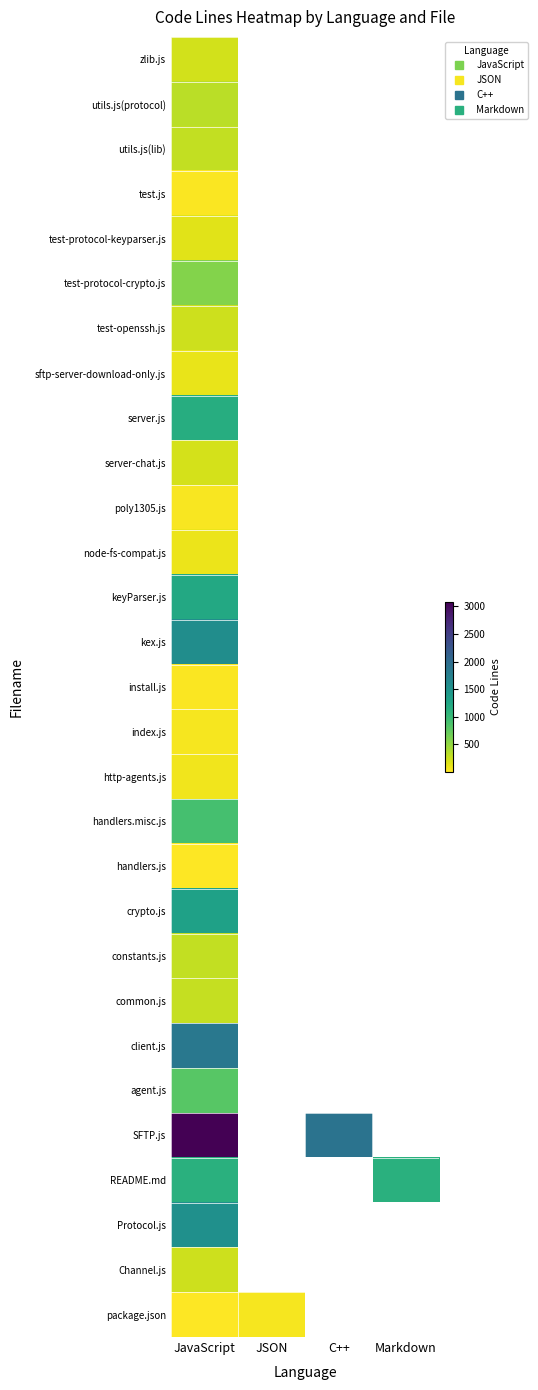

Is the value of test-protocol-crypto.js at JSON greater than the value of index.js at JSON?

No